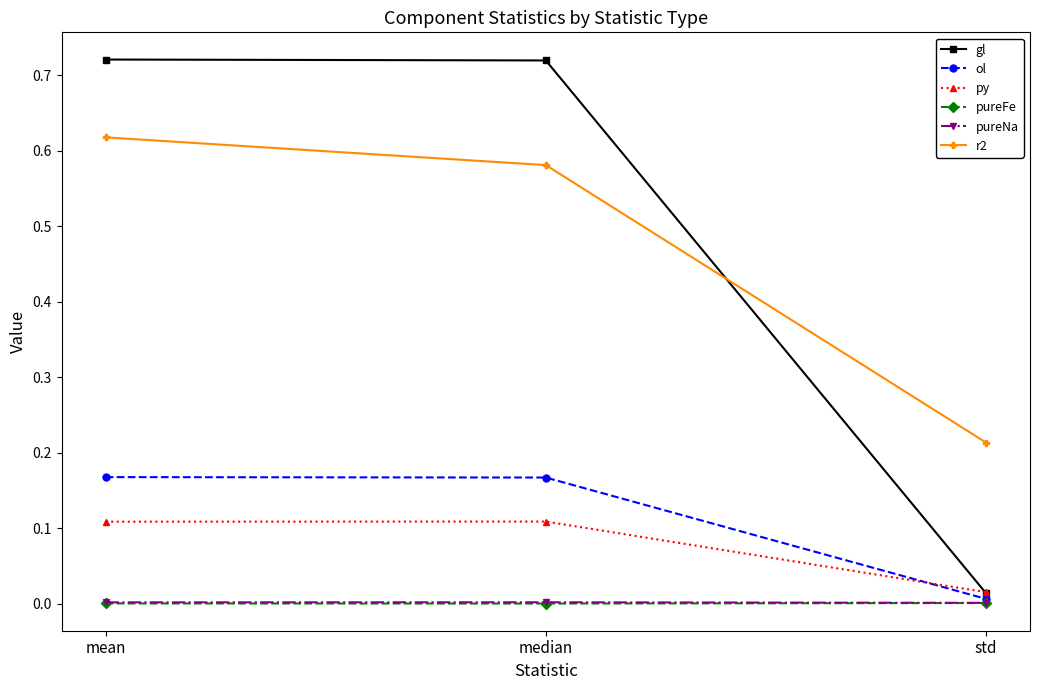

Is the value of pureFe at std greater than the value of ol at mean?

No